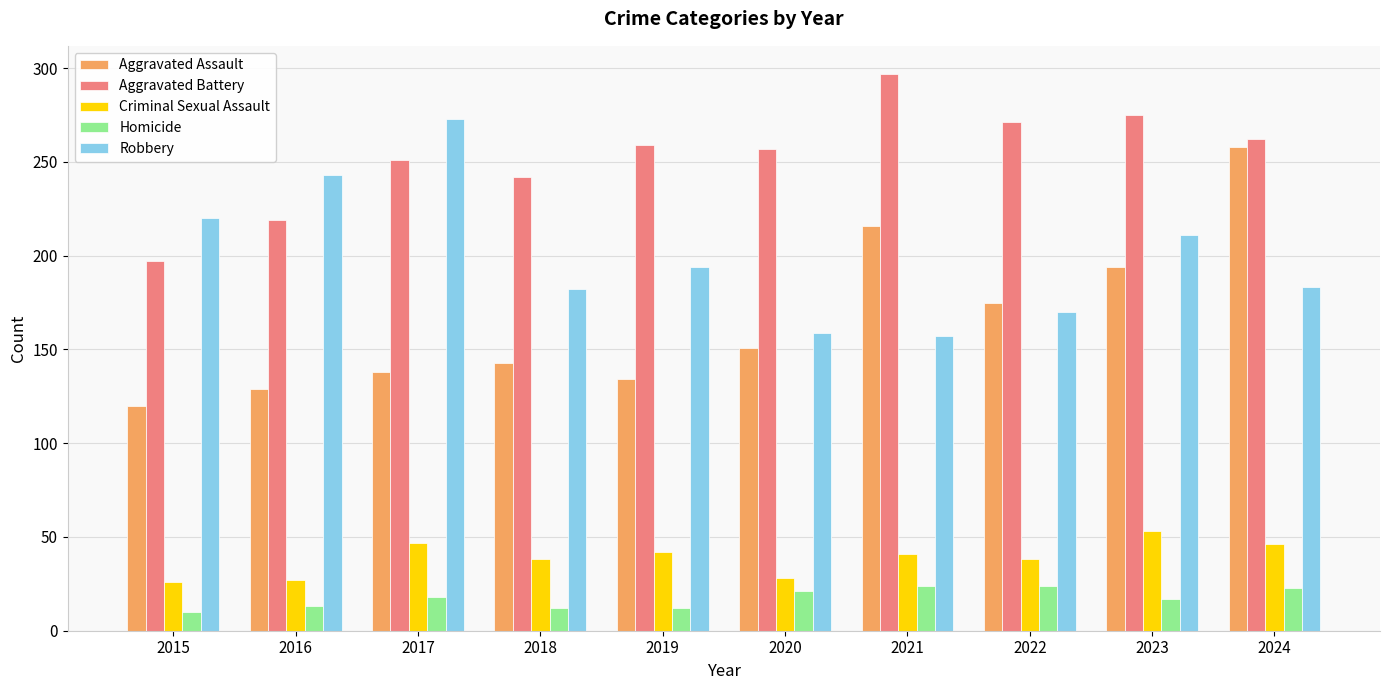

At which category is the sum across all series the highest?

2024